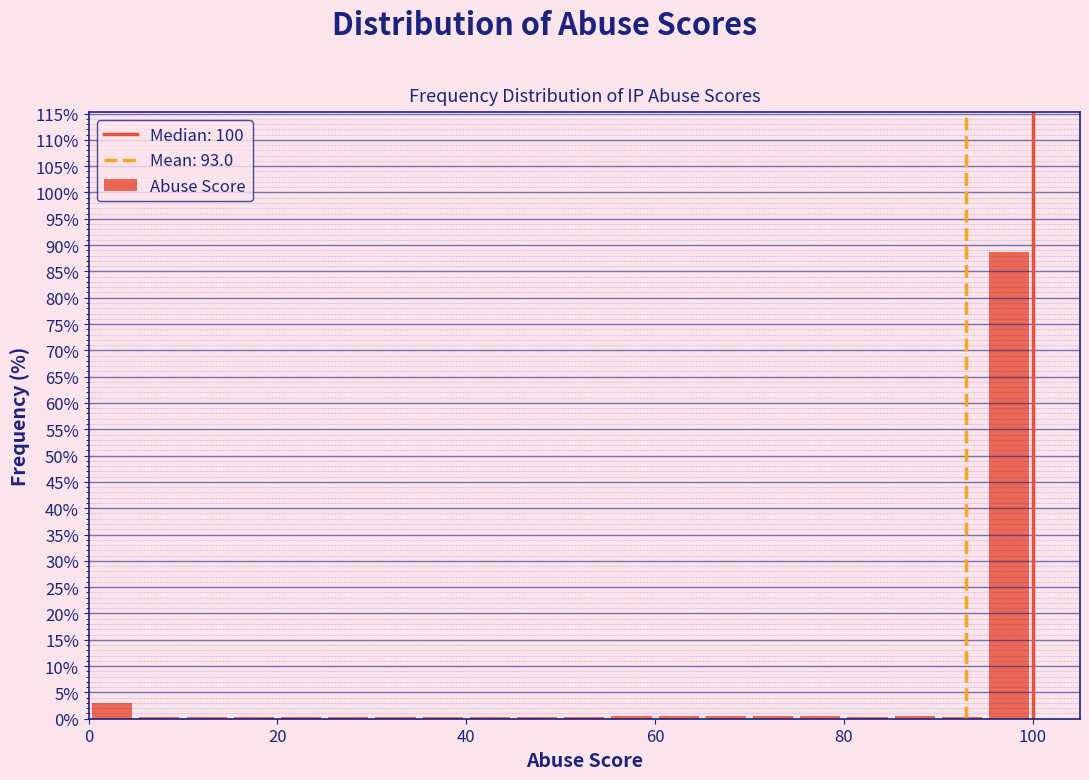

Around what value on the x-axis is the tallest bar? Give the approximate position of its centre, as read against the axis.

98